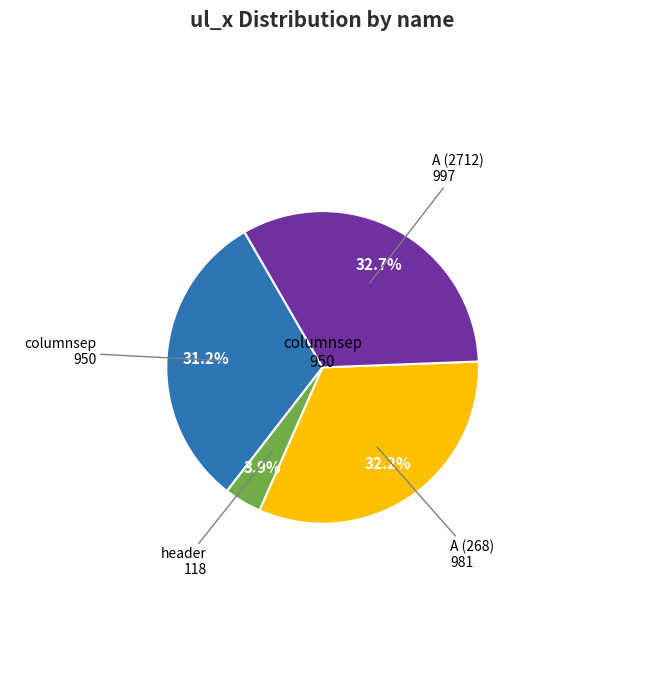

Rank the categories by value from highest to lowest.

A (2712), A (268), columnsep, header